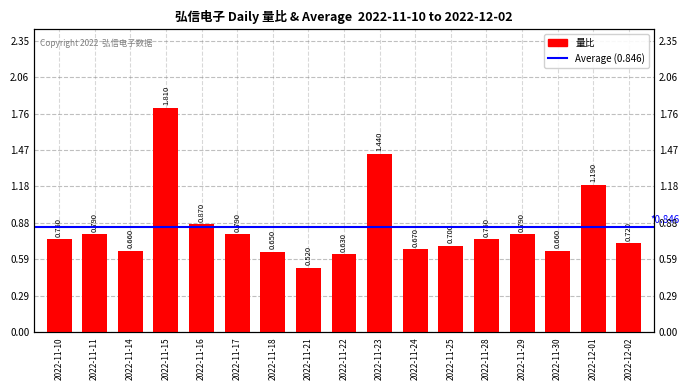

Between 2022-11-22 and 2022-12-01, which is larger?

2022-12-01